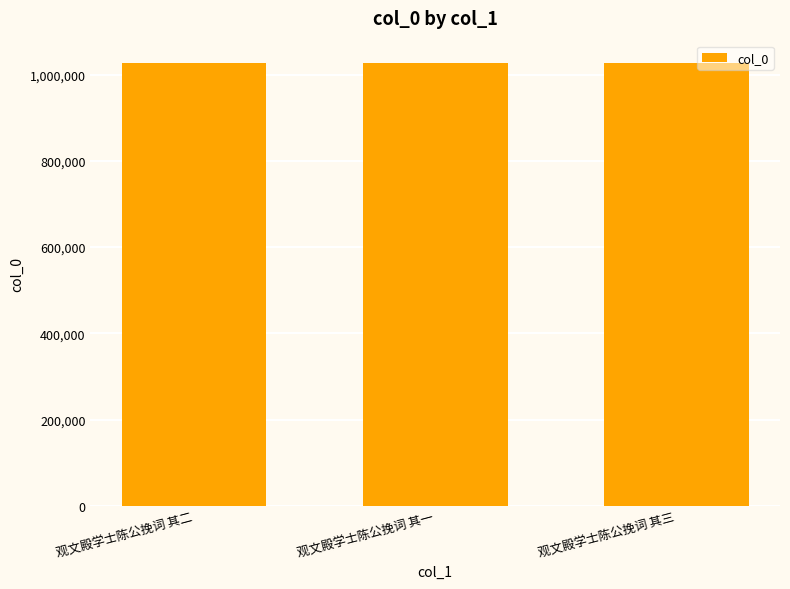

What is the approximate value at 观文殿学士陈公挽词 其二?

1027520